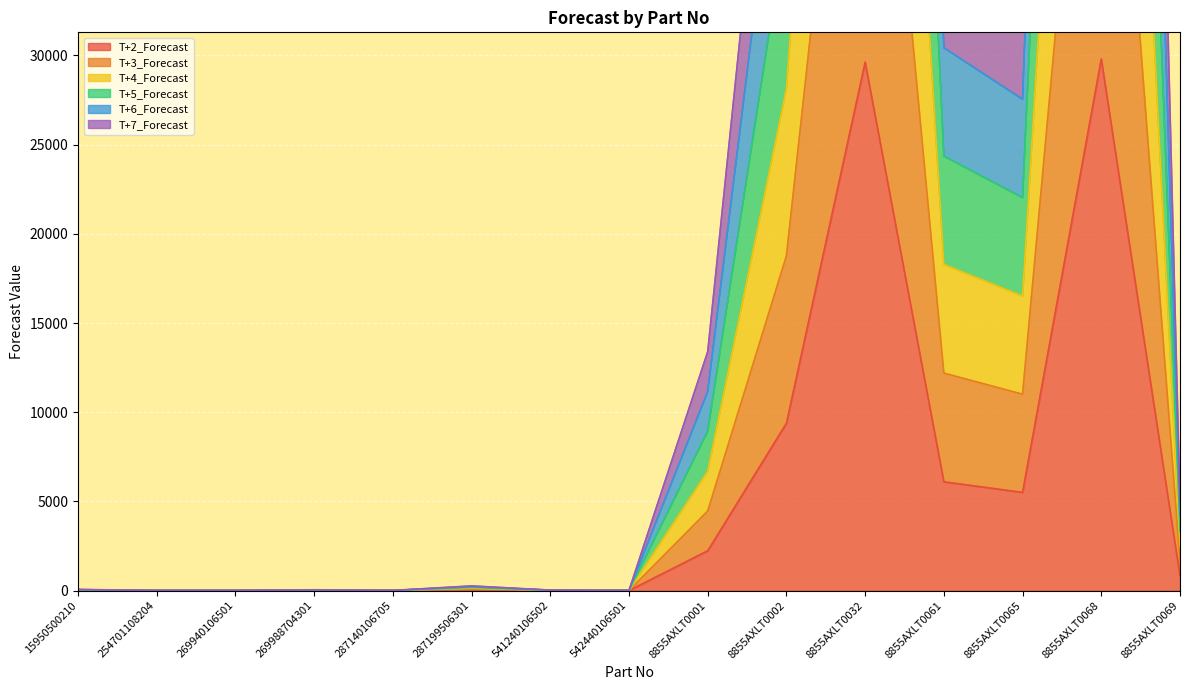

What is the label of the 11th point from the left?

8855AXLT0032